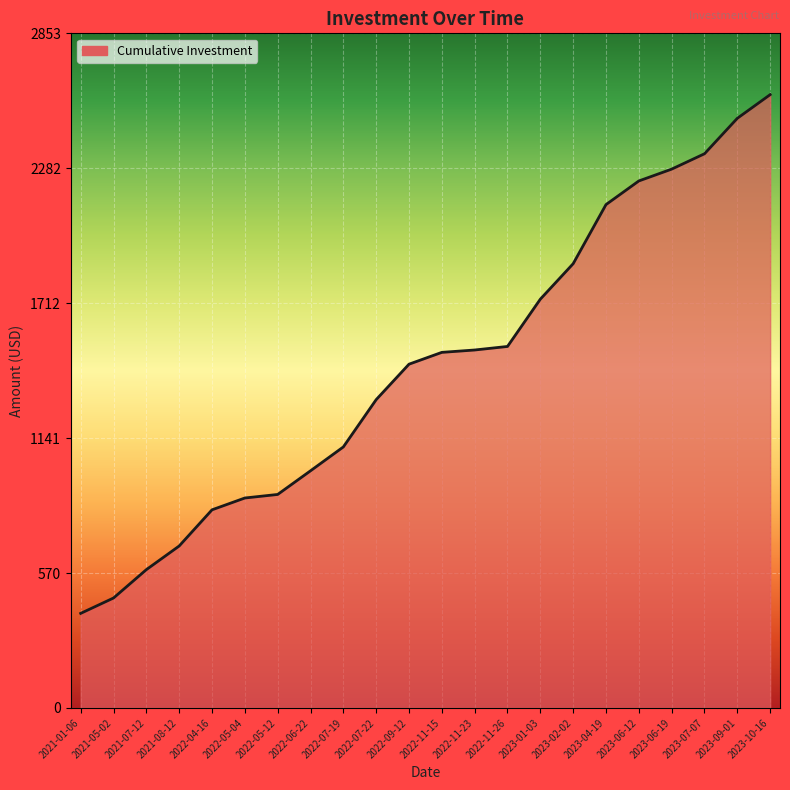

What is the change in value from 2021-05-02 to 2022-11-26?

+1064